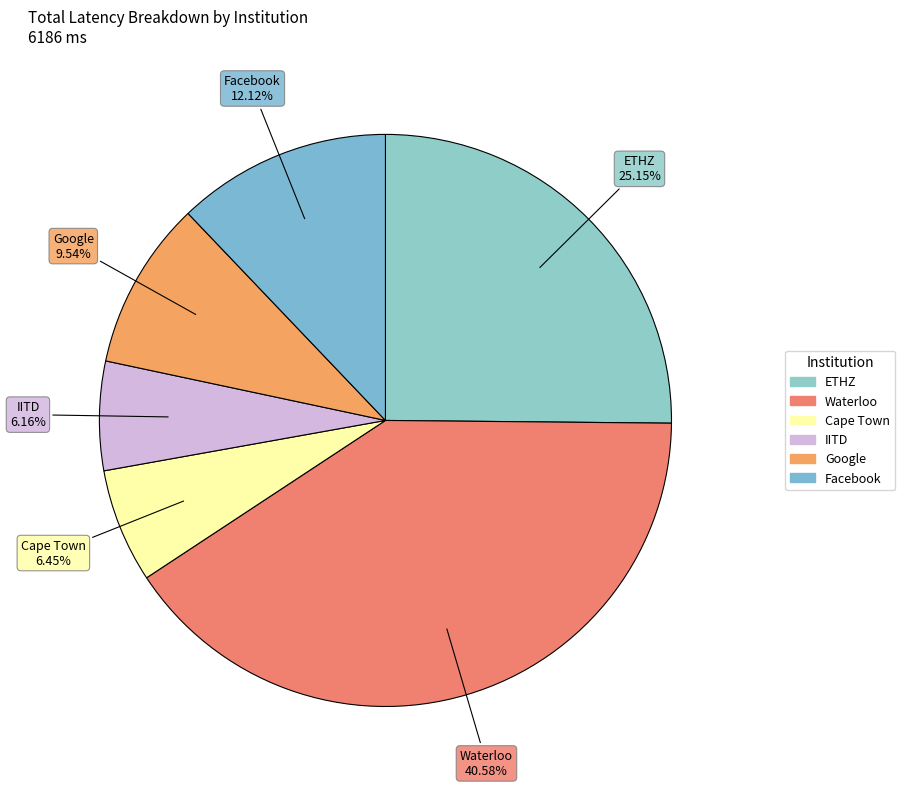

Combined, what portion of the pie is Google and IITD?

15.7%